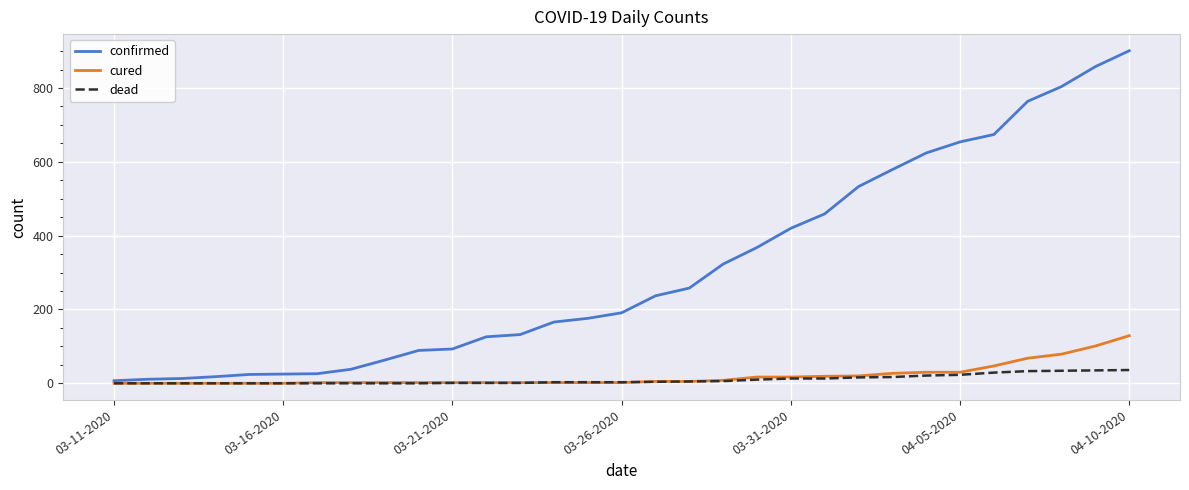

At how many categories does at least one series exceed 524?

9